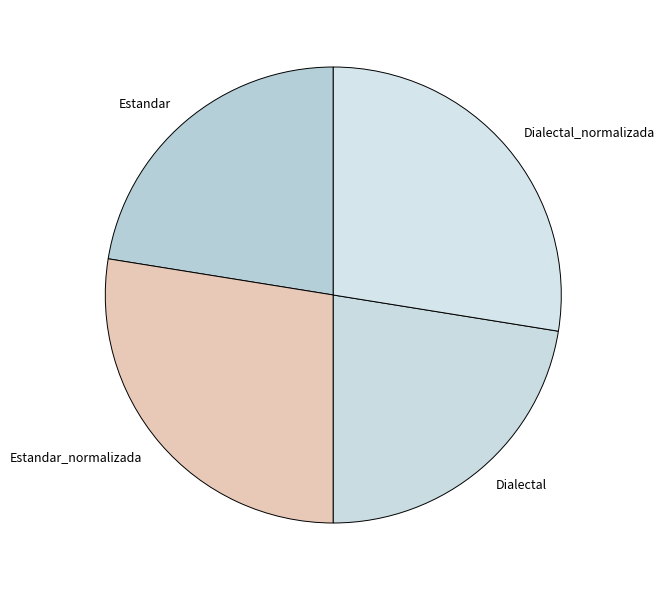

True or false: Dialectal accounts for 22% of the total.

True